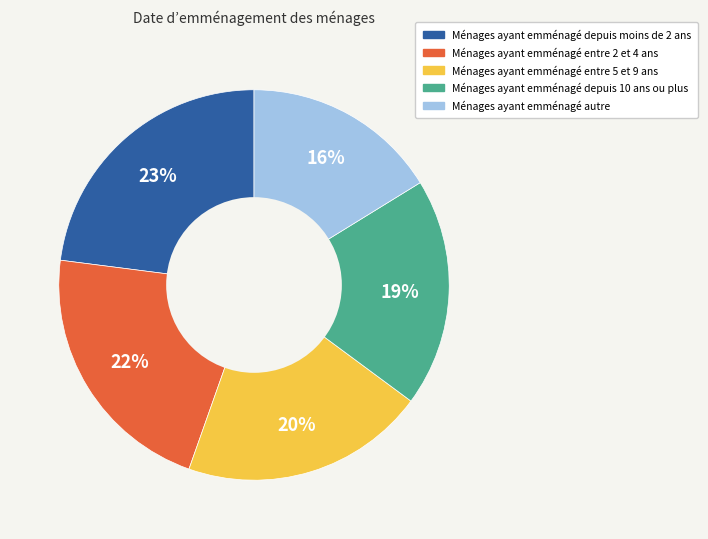

Is it true that Ménages ayant emménagé autre is 27% of the pie?

False